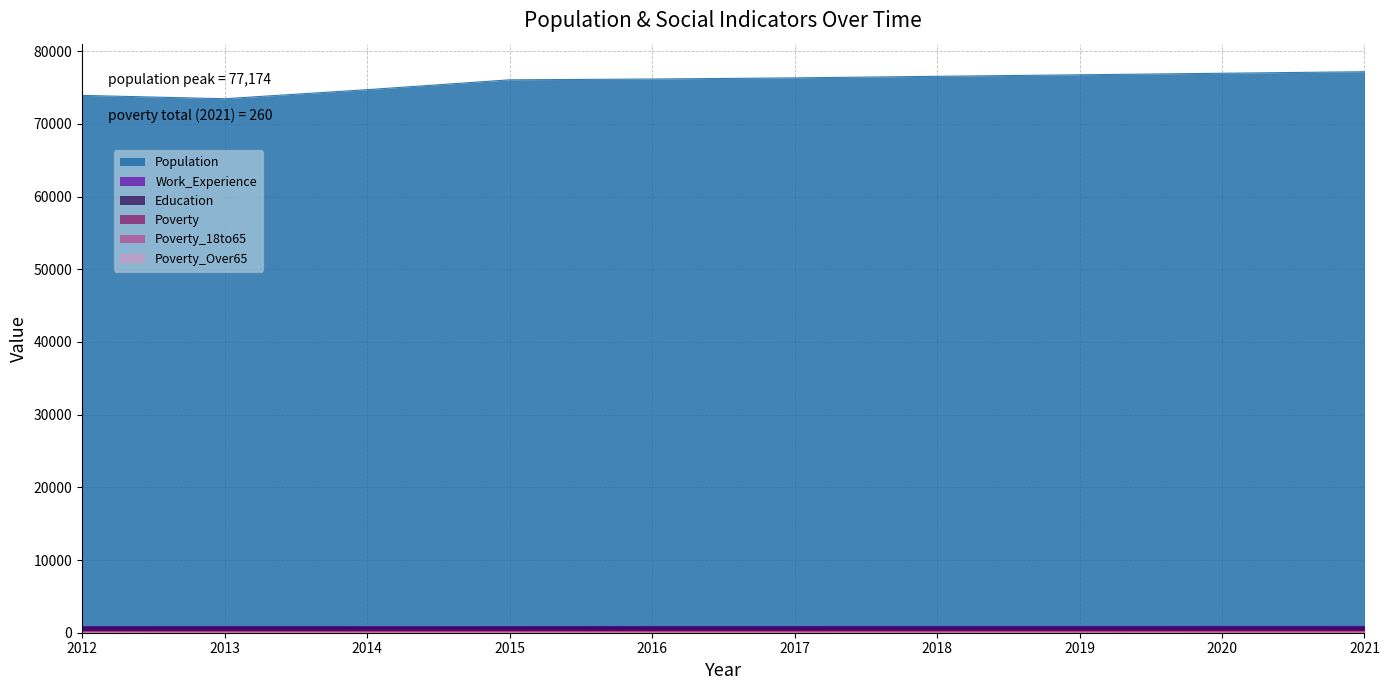

What is the maximum value for Population?

77174